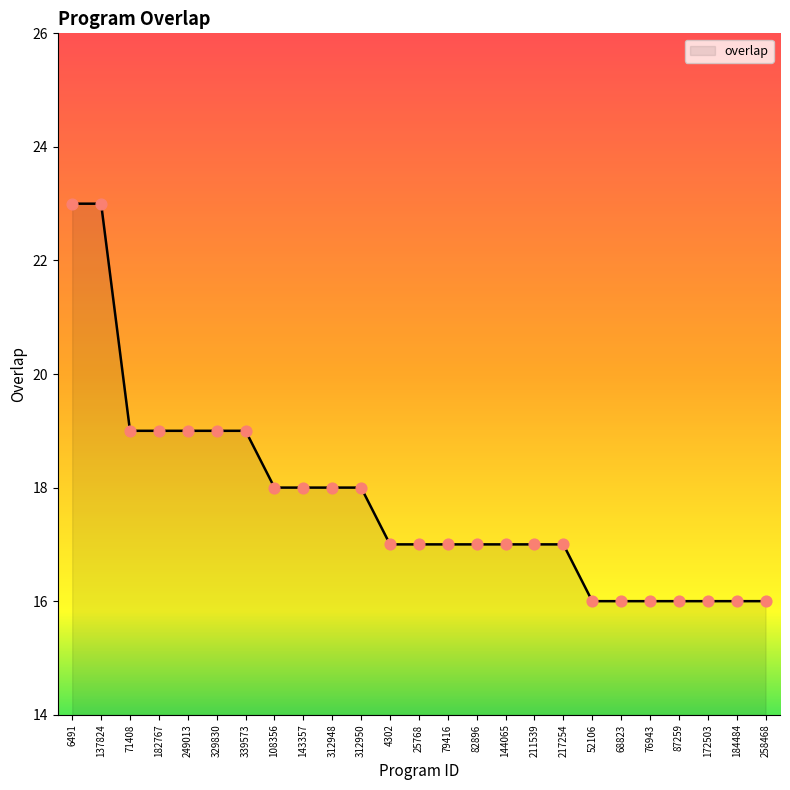

What is the change in value from 312948 to 217254?

-1